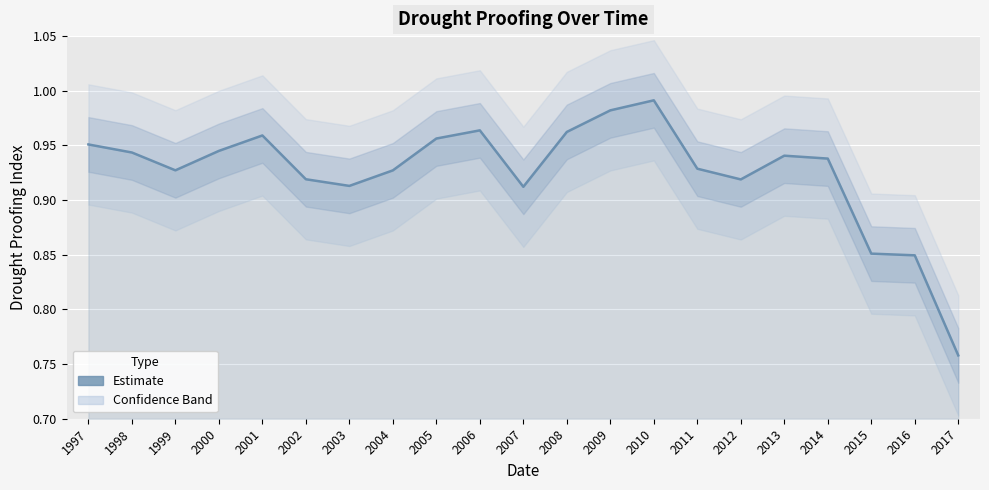

The chart shows a value of 0.9 at 2007. True or false?

True